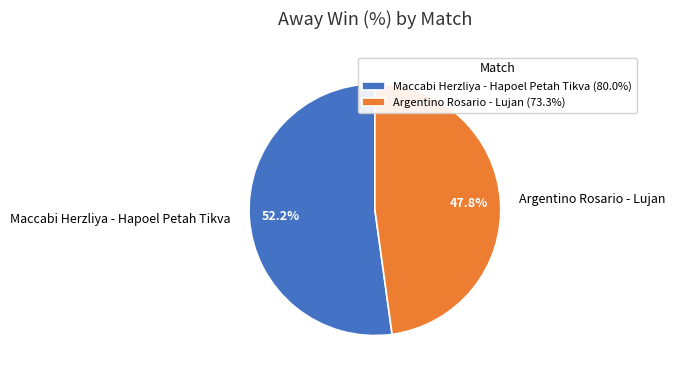

Does any single category account for the majority?

Yes